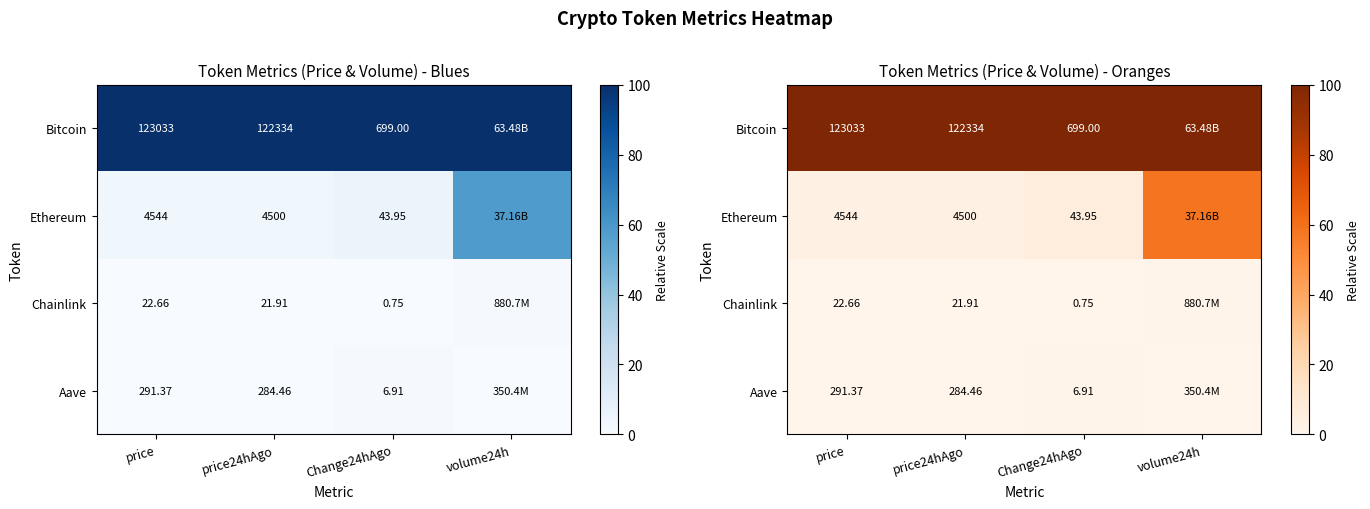

What is the spread (max minus min) of values at price?

100.0